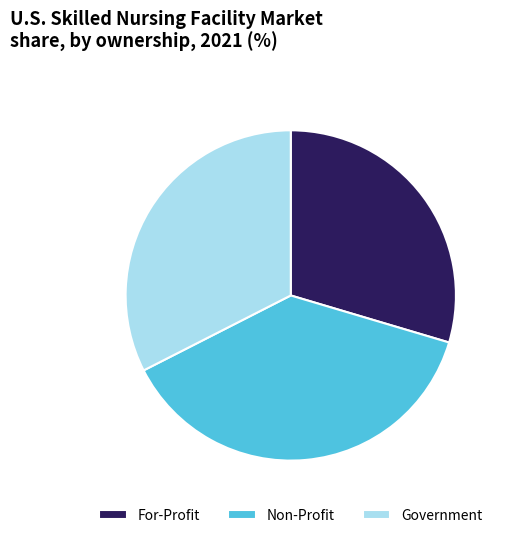

Count the number of slices in the pie.

3